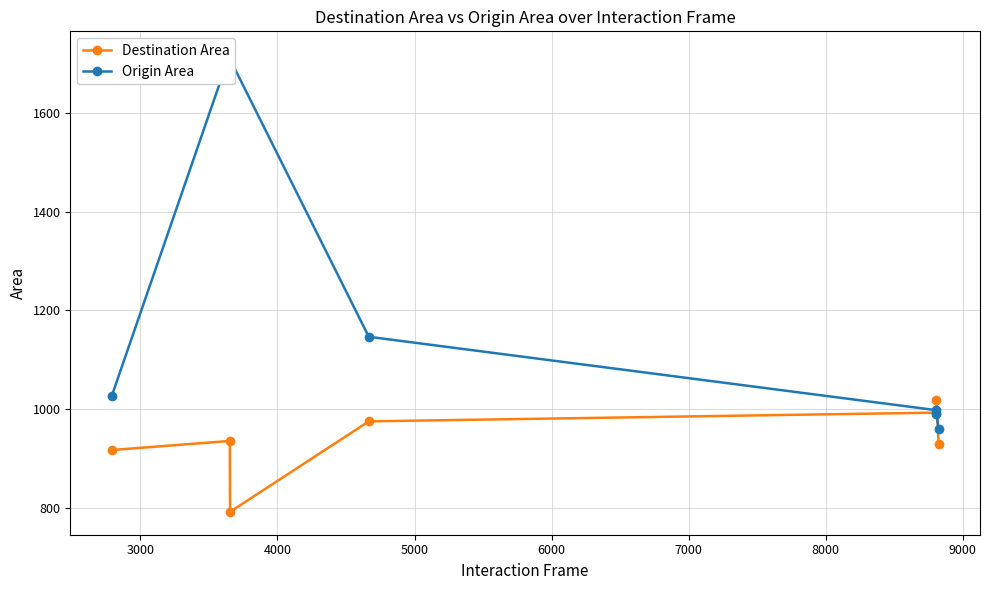

Reading left to right, transcribe all the data shown in this chart.

Destination Area: 917.0	935.4	791.8	975.2	992.8	1019.2	929.0
Origin Area: 1025.9	1719.1	1708.9	1146.5	997.9	990.2	959.3